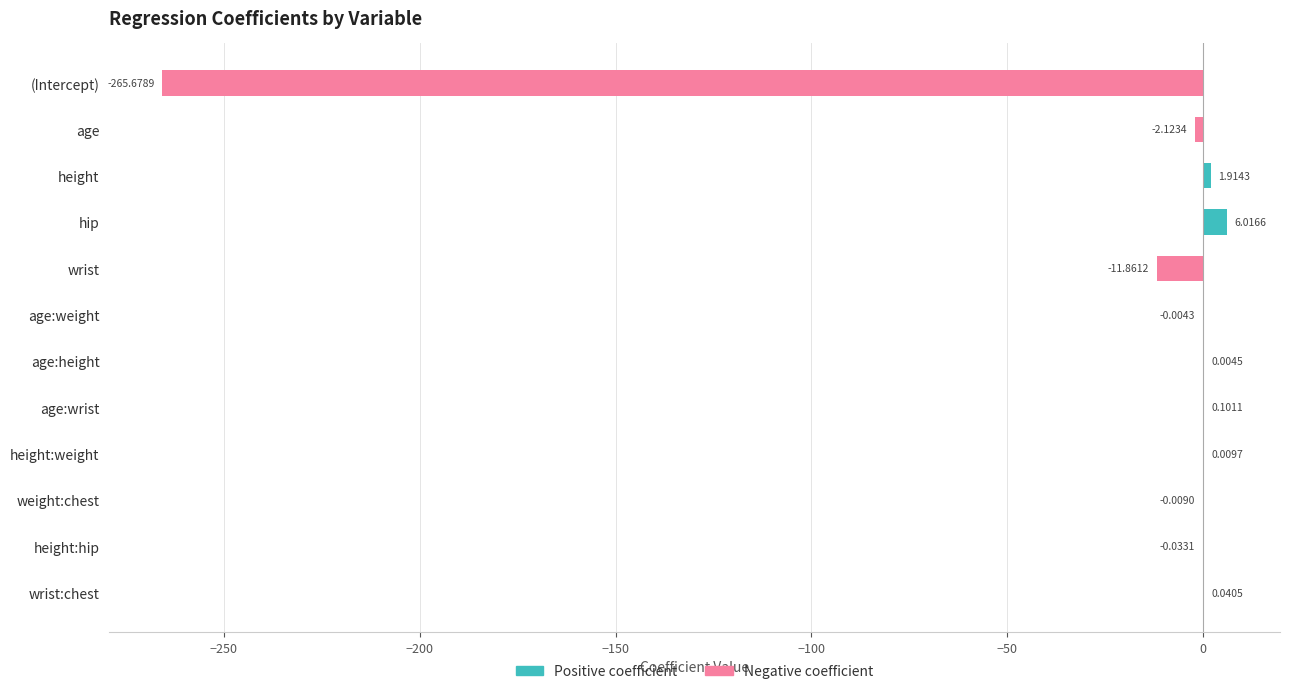

Is it true that Negative coefficient equals 0.0 at wrist:chest?

True